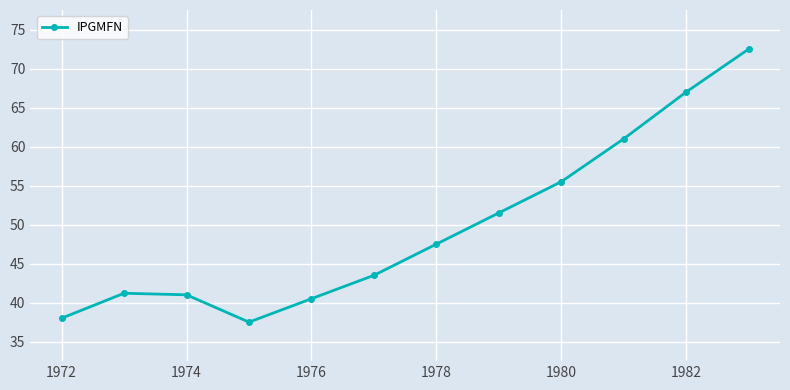

How many values are below 47?

6